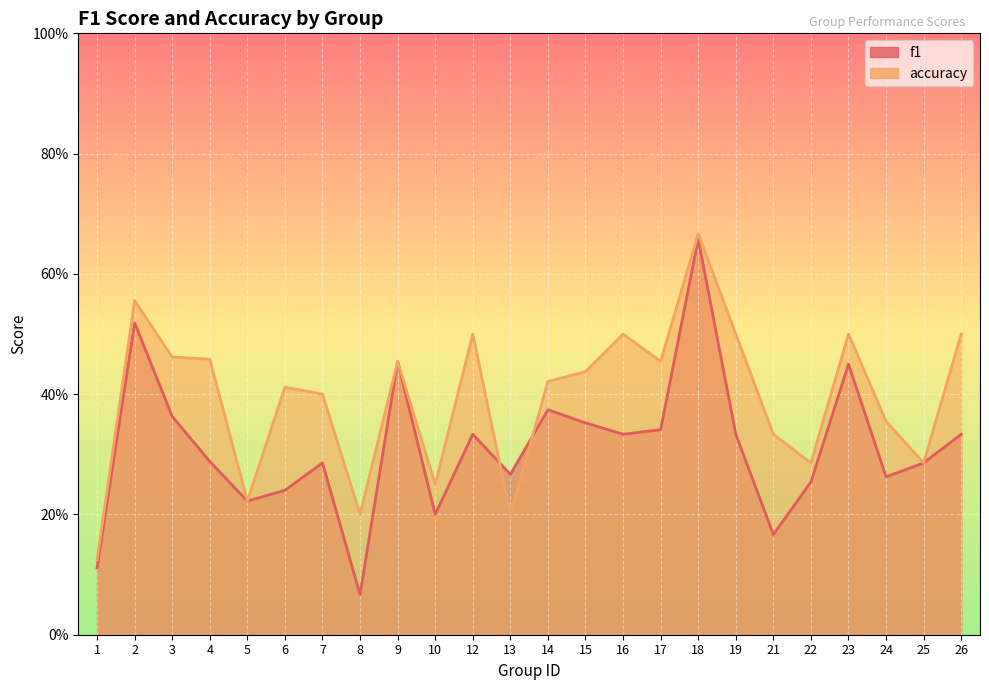

How many accuracy values are between 0 and 1?

24